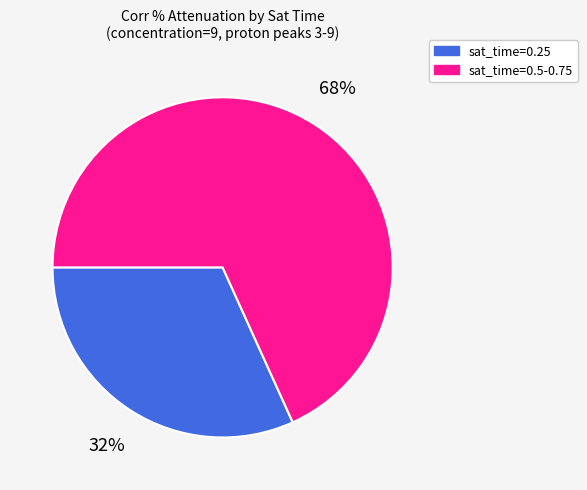

Does any single category account for the majority?

Yes